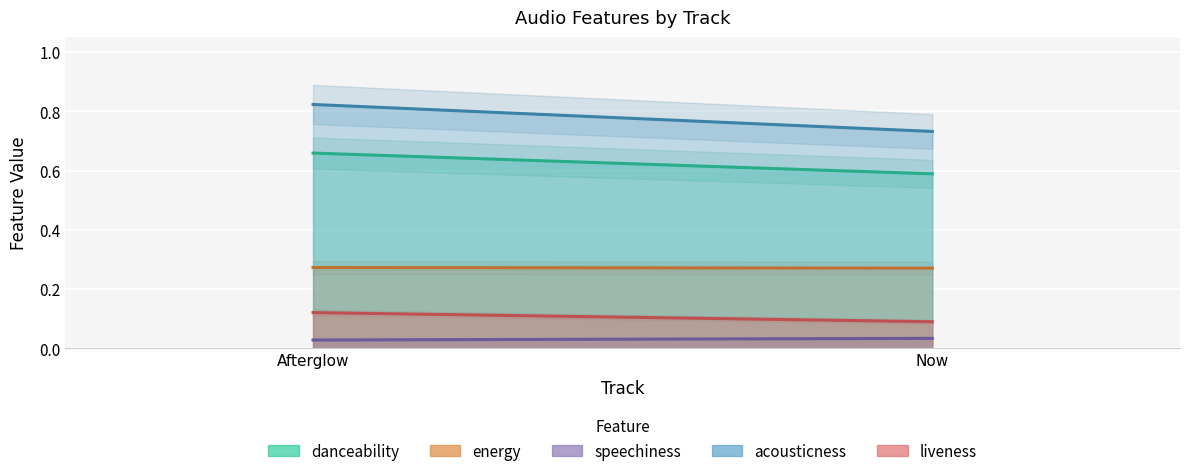

Which category has the lowest value in the energy series?

Now